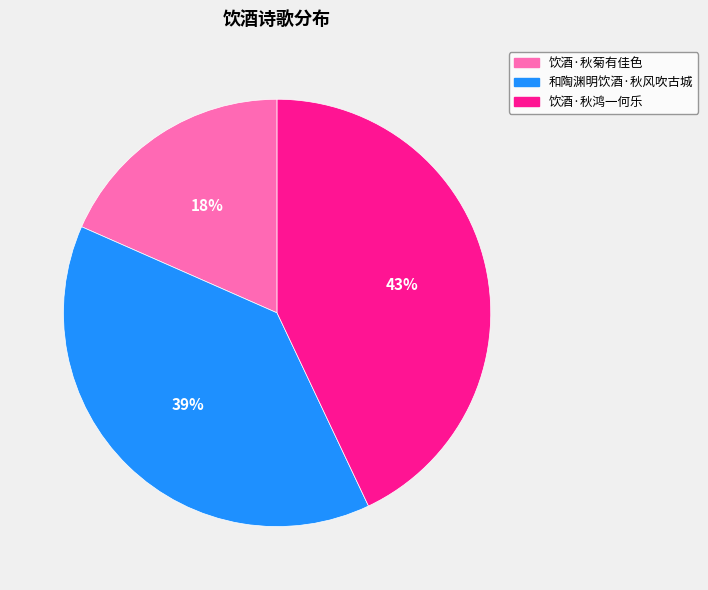

What percentage is the 饮酒·秋鸿一何乐 slice, to the nearest percent?

43%